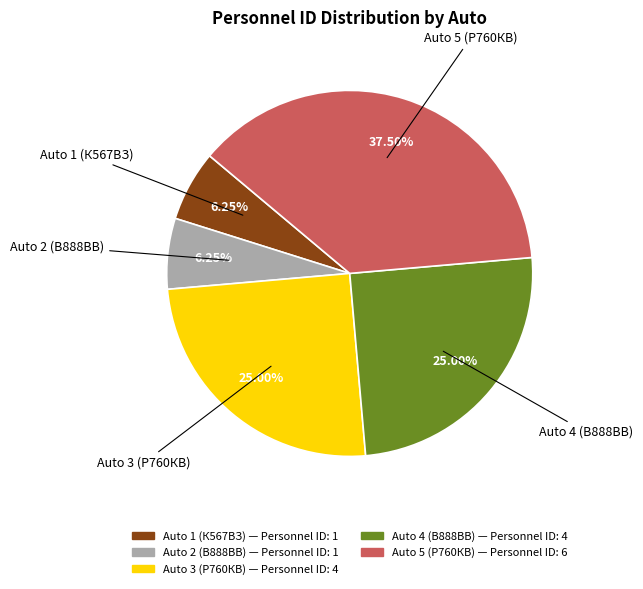

To the nearest percent, what percentage of the pie is Auto 4 (В888ВВ)?

25%